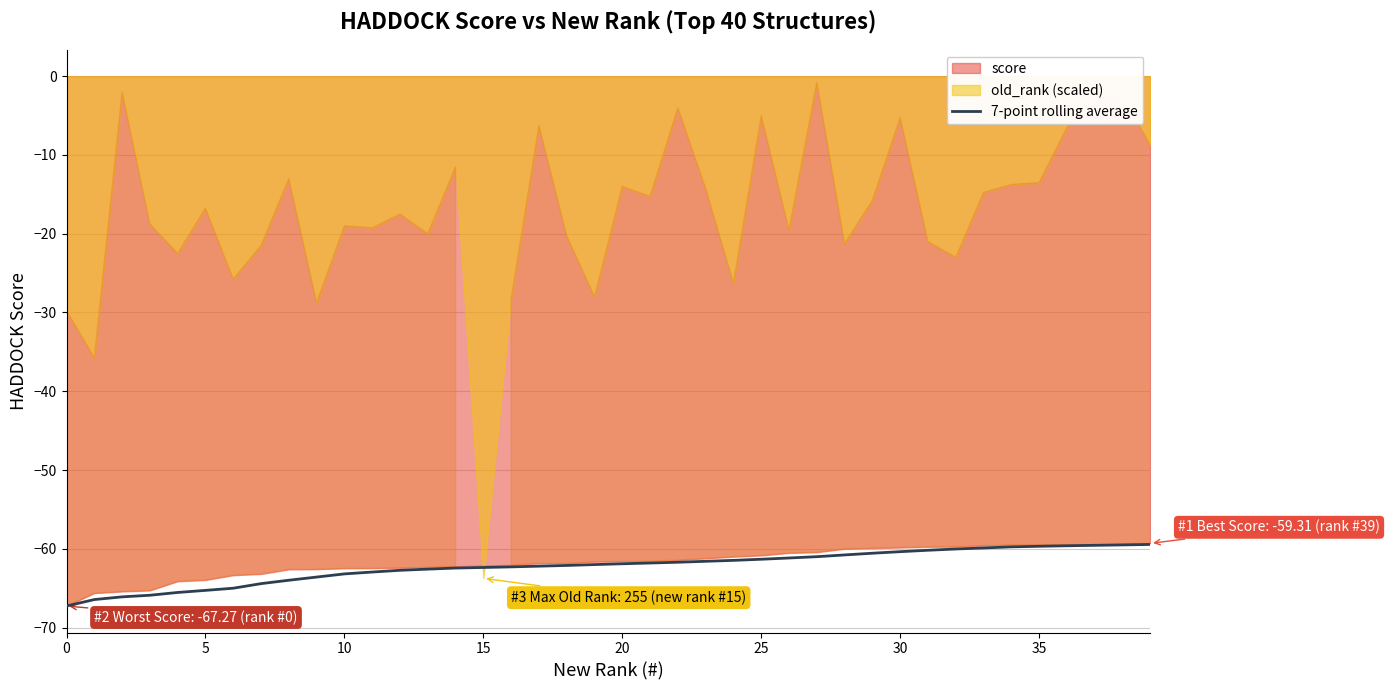

What is the label of the 10th point from the left?

9